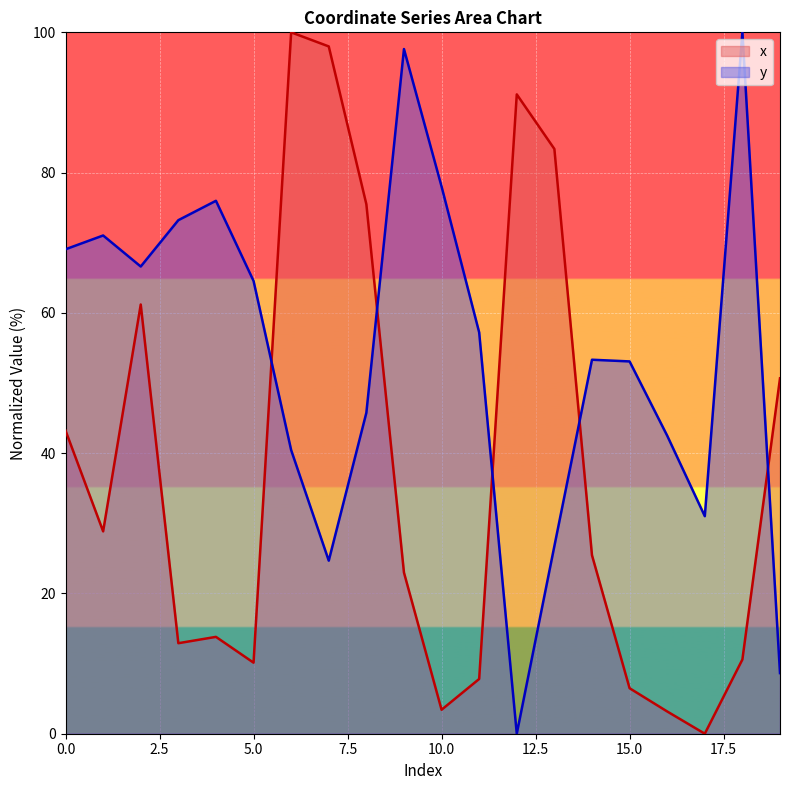

What is the sum of the y values at 18 and 10?

178.0